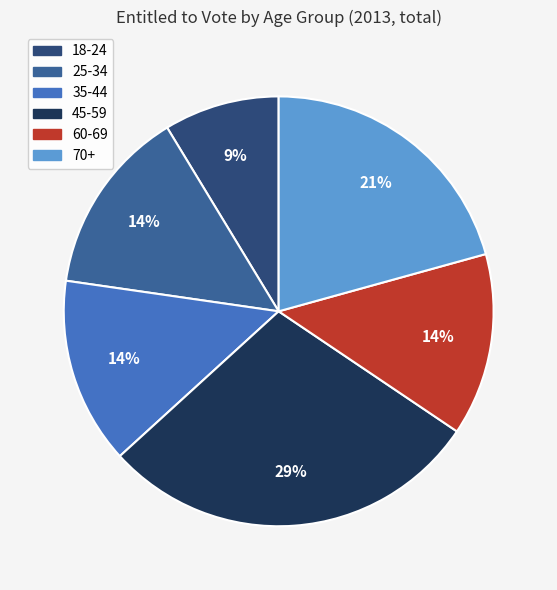

To the nearest percent, what portion does 25-34 represent?

14%